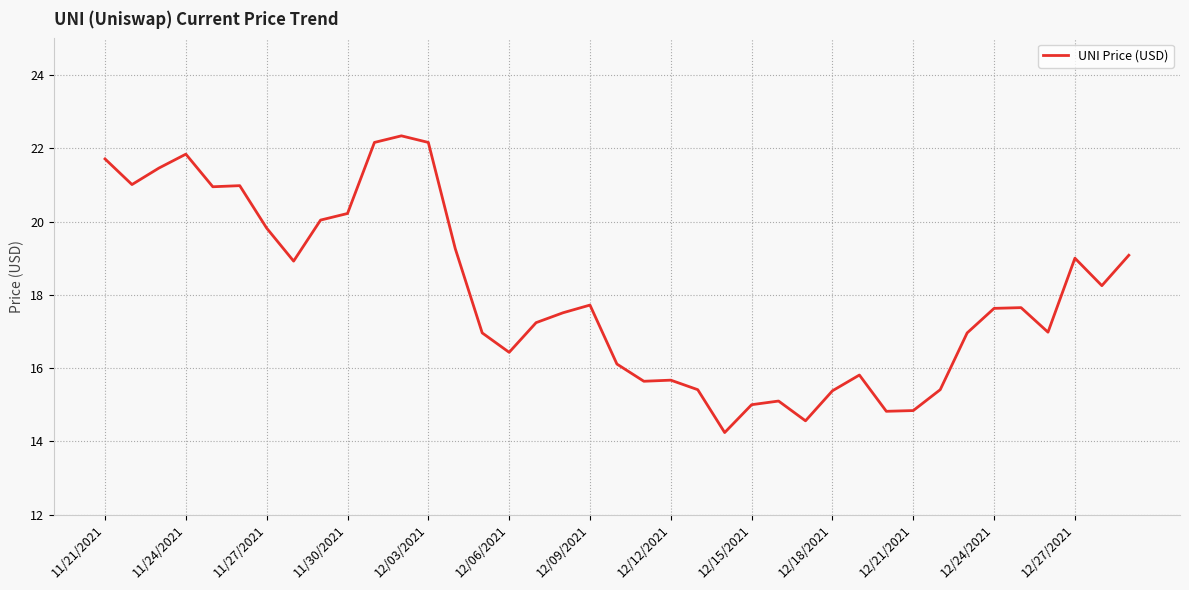

What is the maximum value shown in the chart?

22.3